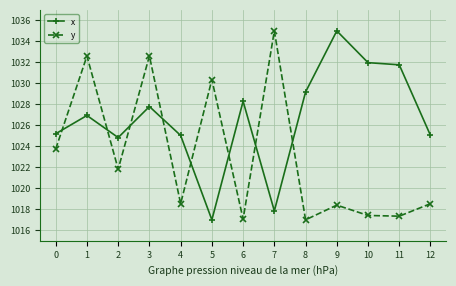

What is the greatest value displayed?

1035.0